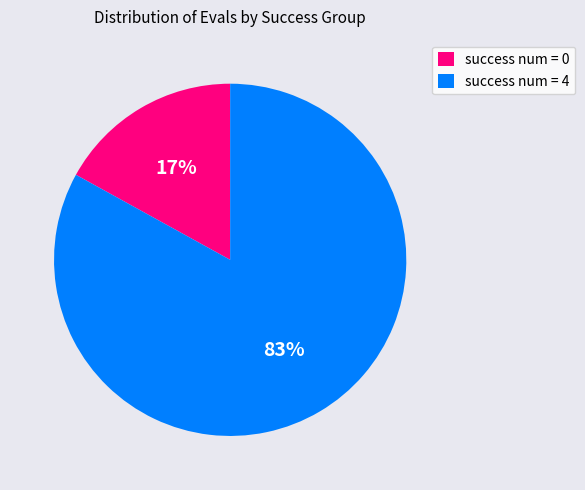

Is there any slice that represents more than half of the pie?

Yes